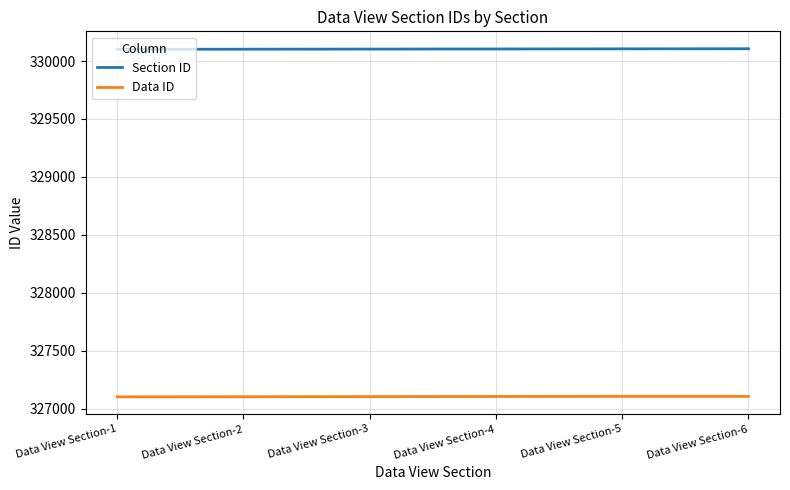

Rank the series by their maximum value, from highest to lowest.

Section ID, Data ID